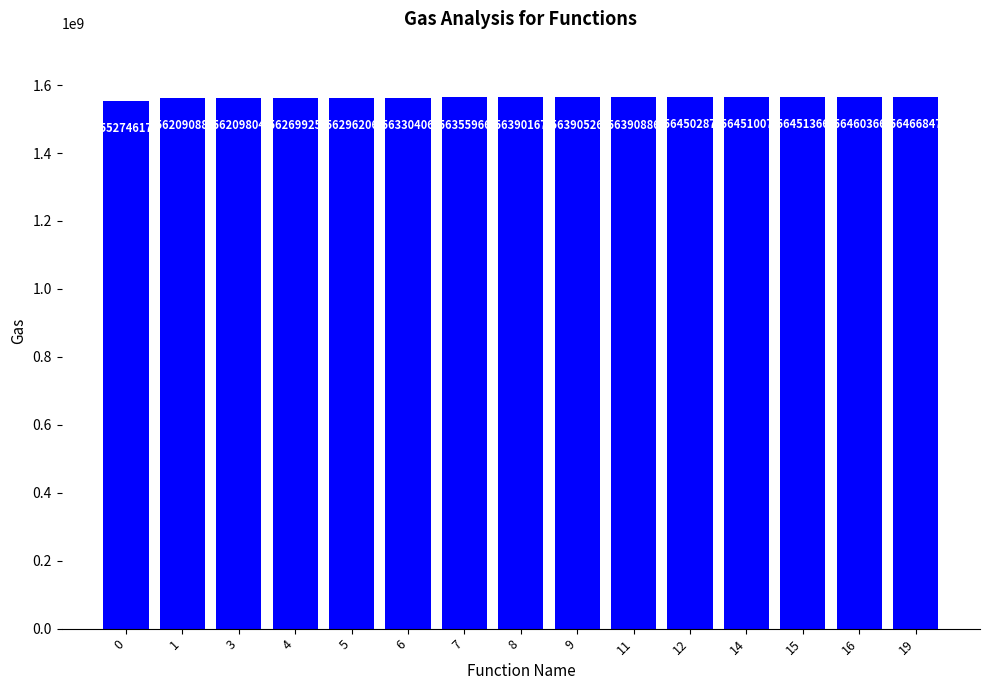

Reading left to right, what are all the values shown in this chart?

0=1552746175	1=1562090881	3=1562098048	4=1562699257	5=1562962063	6=1563304064	7=1563559661	8=1563901671	9=1563905266	11=1563908864	12=1564502878	14=1564510078	15=1564513665	16=1564603666	19=1564668475